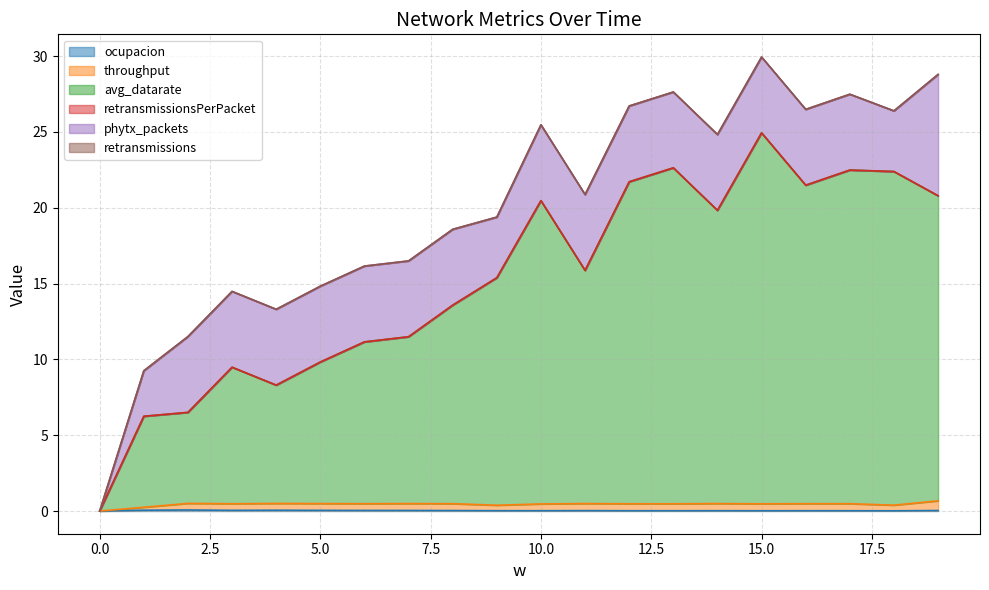

Between 14 and 19, which is larger?

19